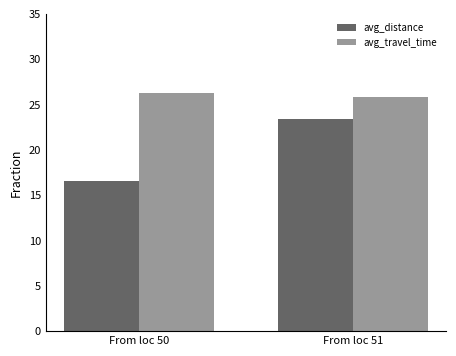

What is the sum of the avg_travel_time values at From loc 51 and From loc 50?

52.0